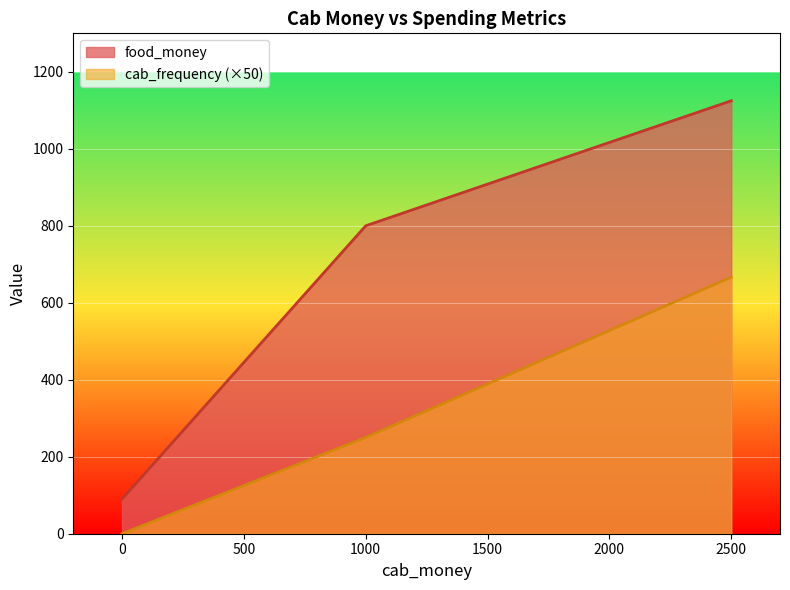

Which series has the largest total across all categories?

food_money